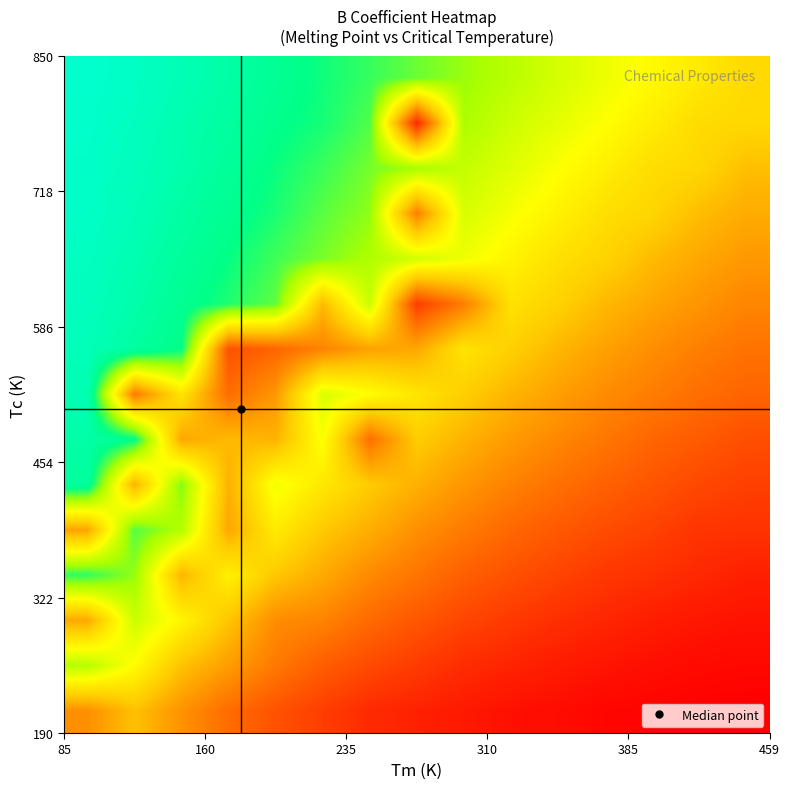

Count the number of data series in this chart.

15